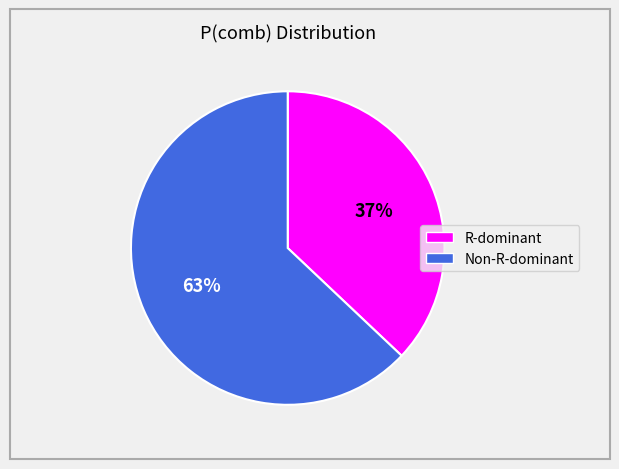

Does any single category account for the majority?

Yes